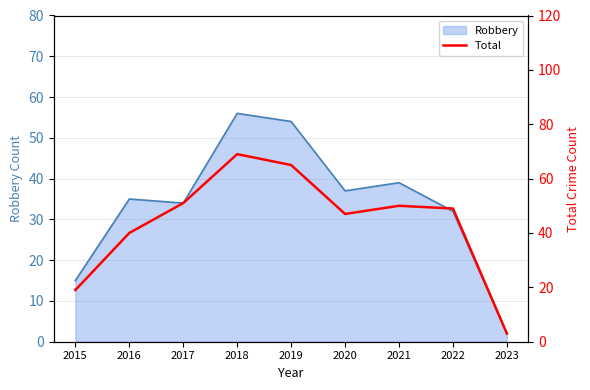

True or false: there are more than 2 points higher than both neighbors.

False